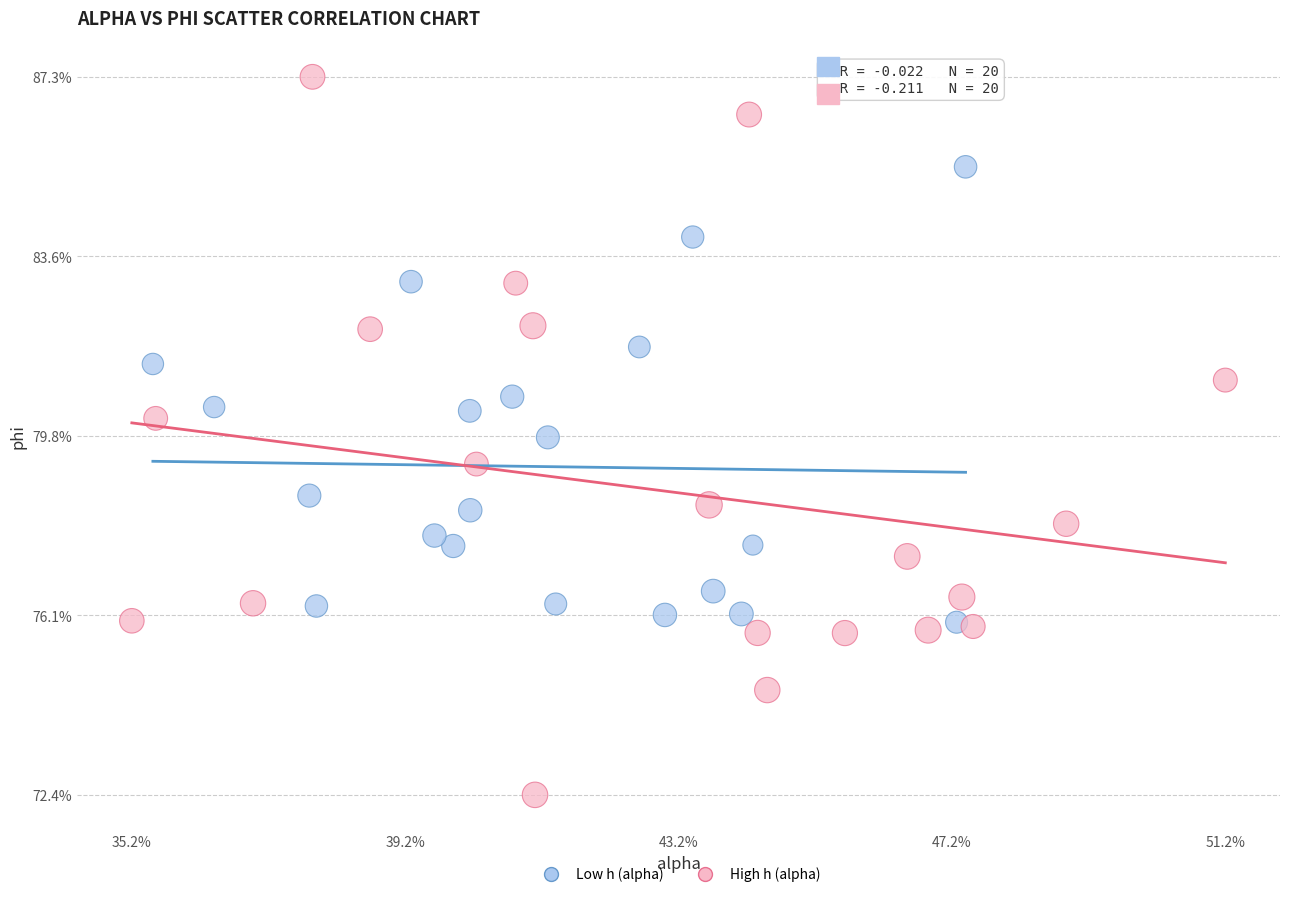

What are all the series names shown in the legend?

Low h (alpha), High h (alpha)